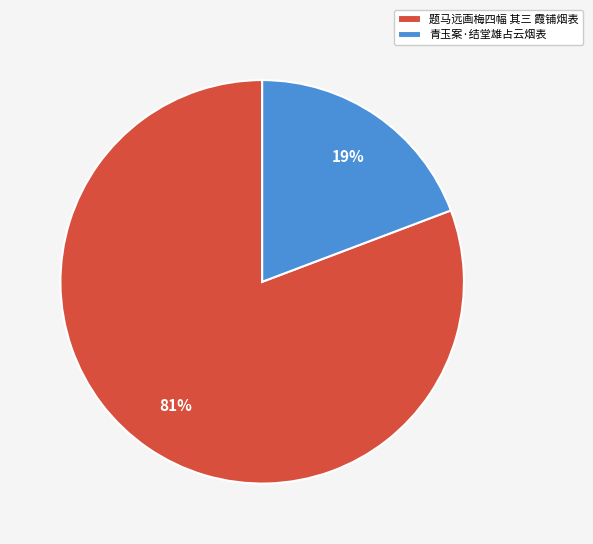

Which category has the smallest portion of the pie?

青玉案·结堂雄占云烟表